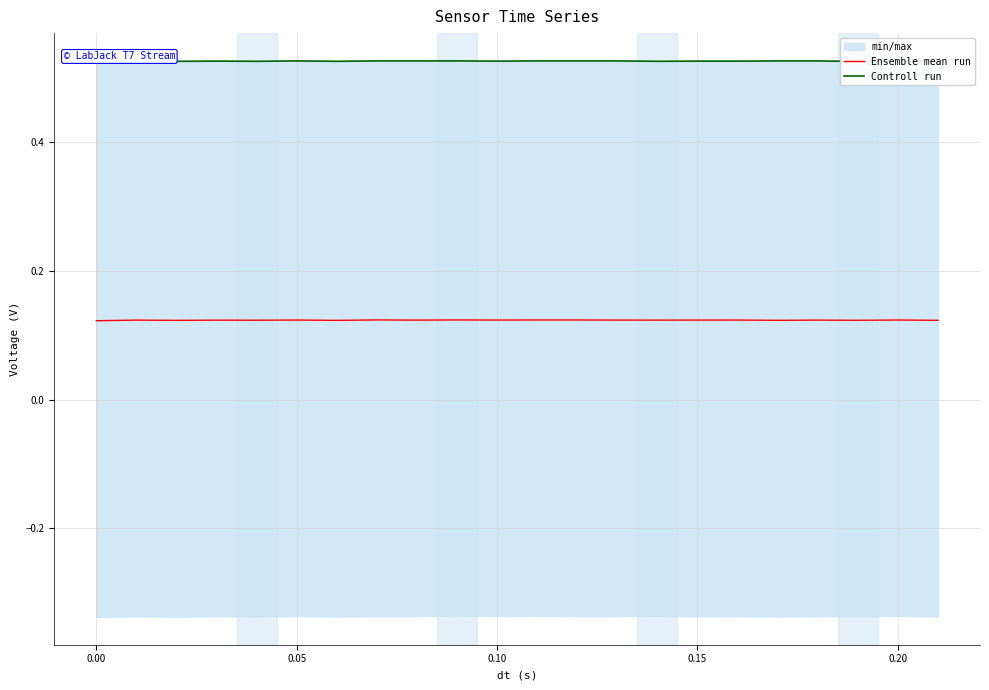

At which label does Controll run reach its peak?

0.05